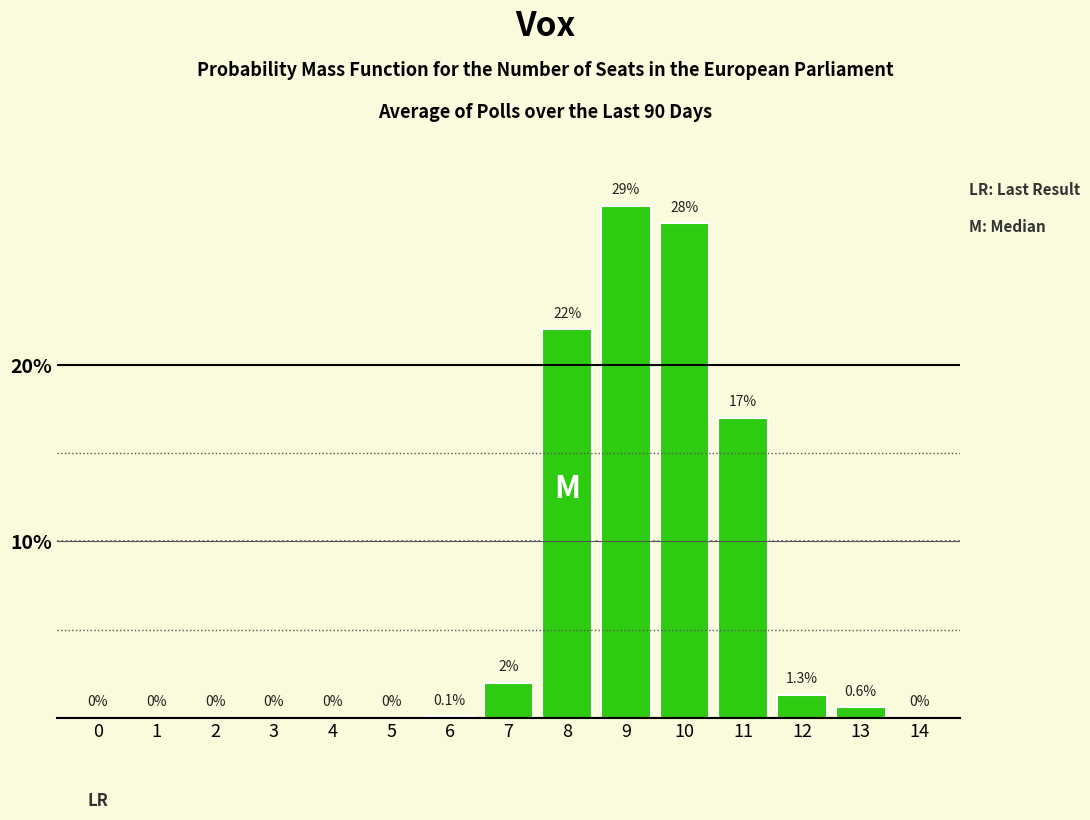

Reading left to right, transcribe all the data shown in this chart.

0=0.0	1=0.0	2=0.0	3=0.0	4=0.0	5=0.0	6=0.1	7=2.0	8=22.0	9=29.0	10=28.0	11=17.0	12=1.3	13=0.6	14=0.0